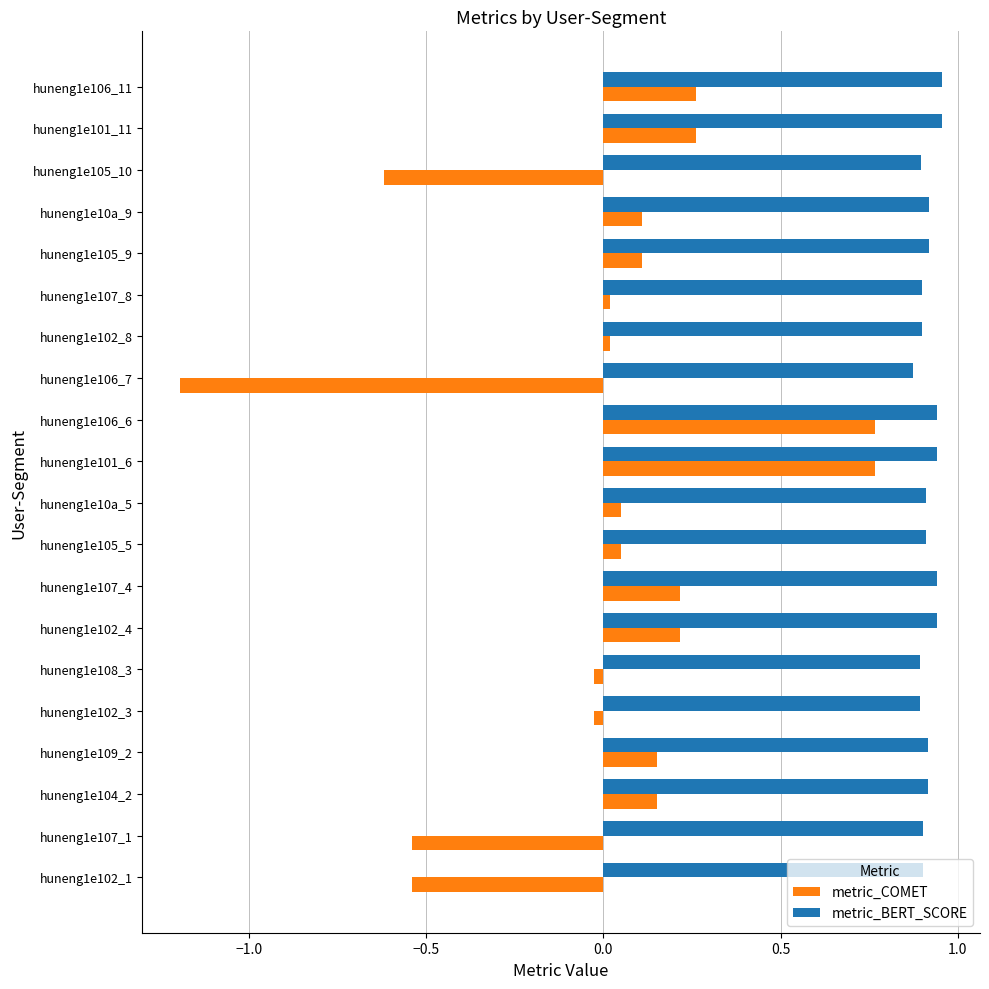

Is the value of metric_COMET at huneng1e105_9 greater than the value of metric_BERT_SCORE at huneng1e106_11?

No